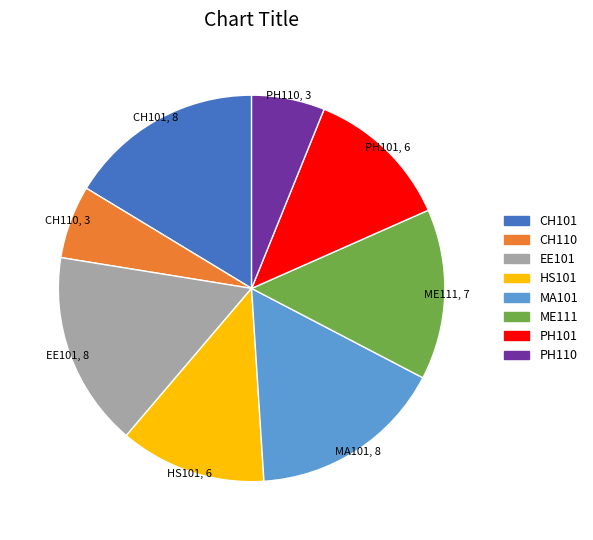

True or false: PH110 accounts for 6% of the total.

True